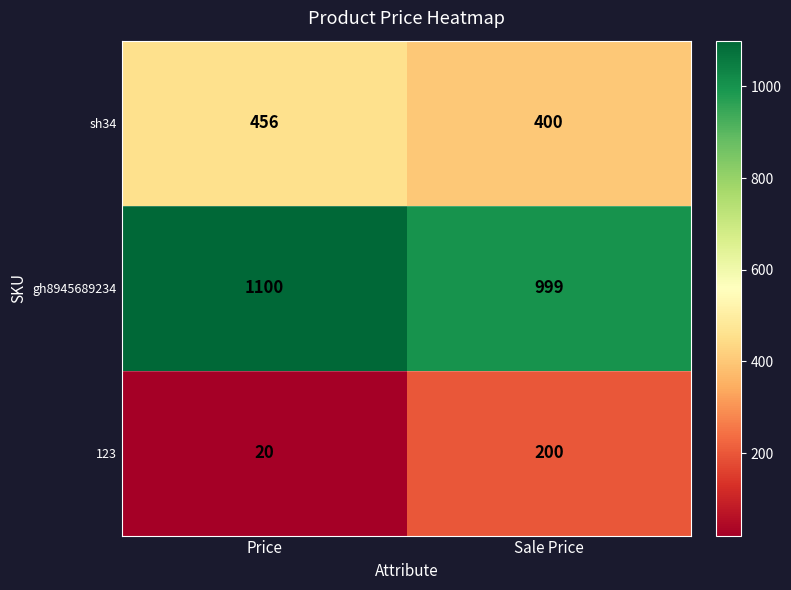

Rank the series at Price from lowest to highest value.

123, sh34, gh8945689234